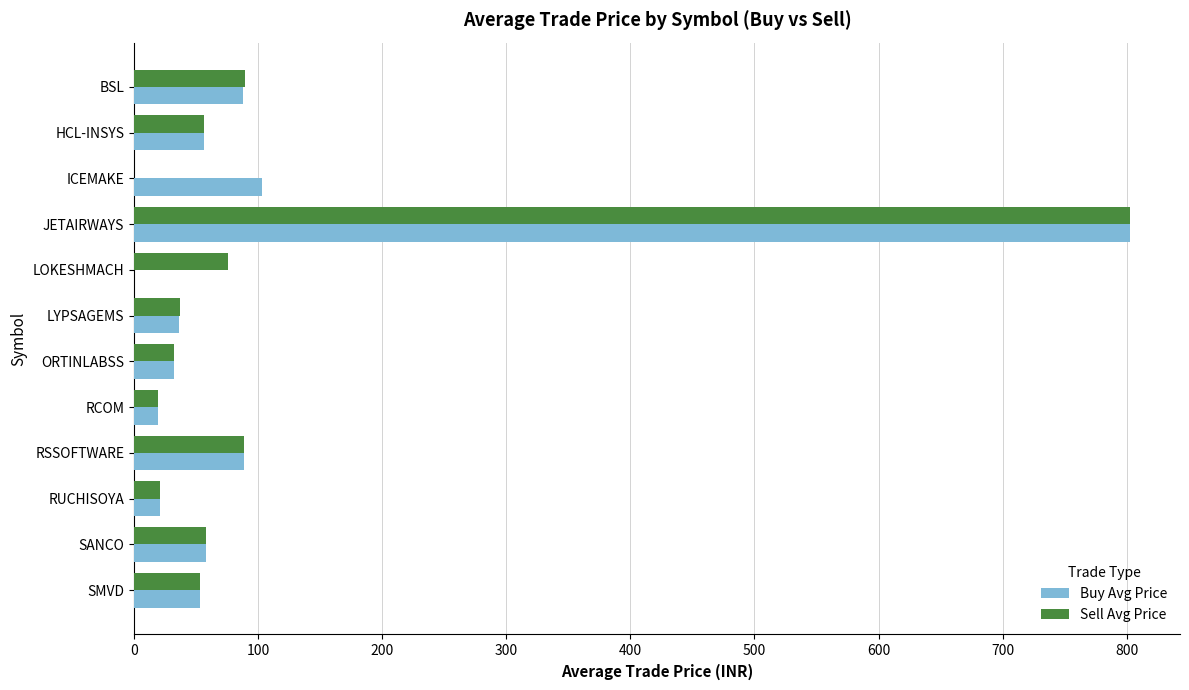

At which category is the sum across all series the highest?

JETAIRWAYS